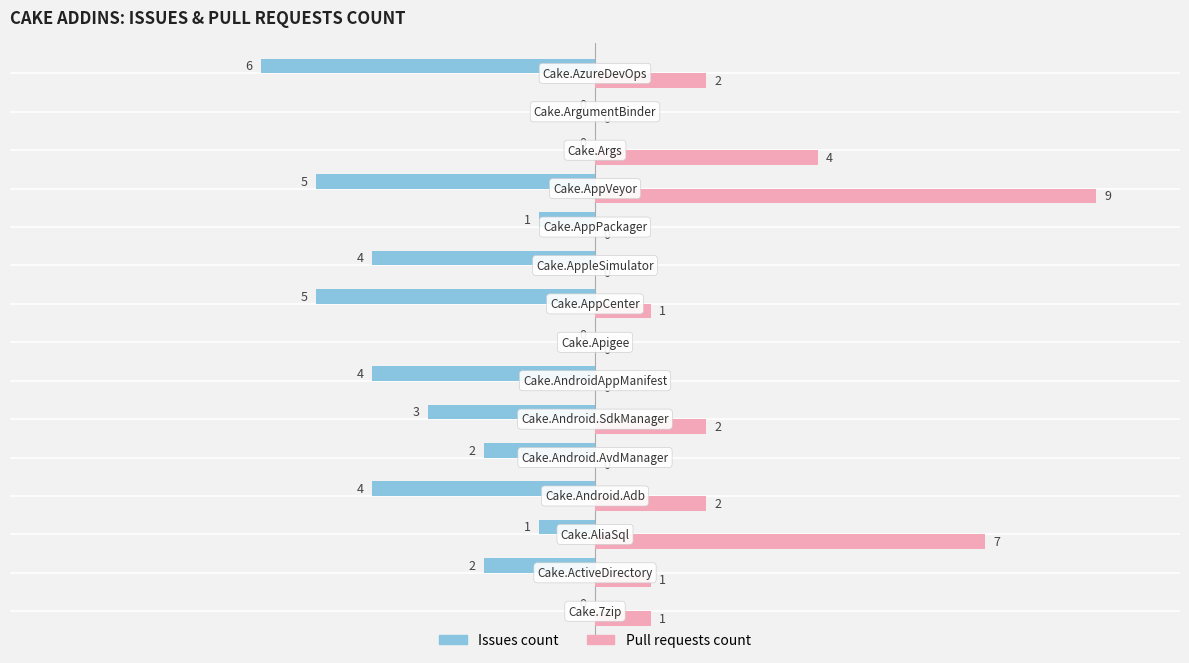

What is the sum of all Pull requests count values?

29